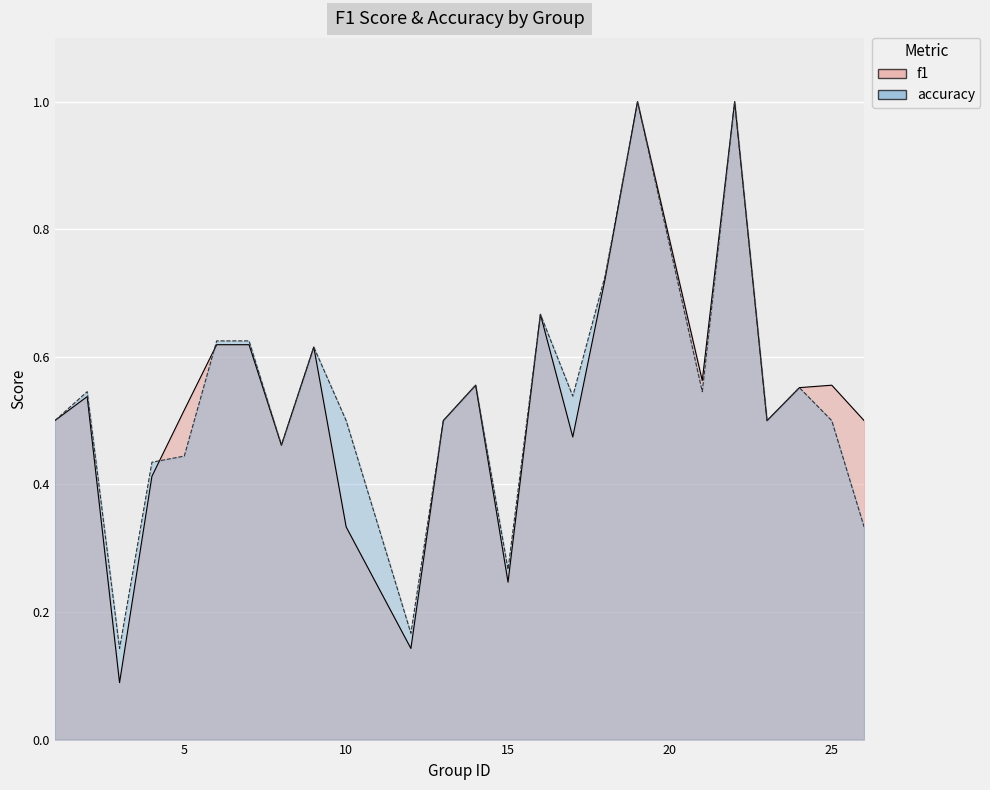

How many interior local valleys does the accuracy series have?

7